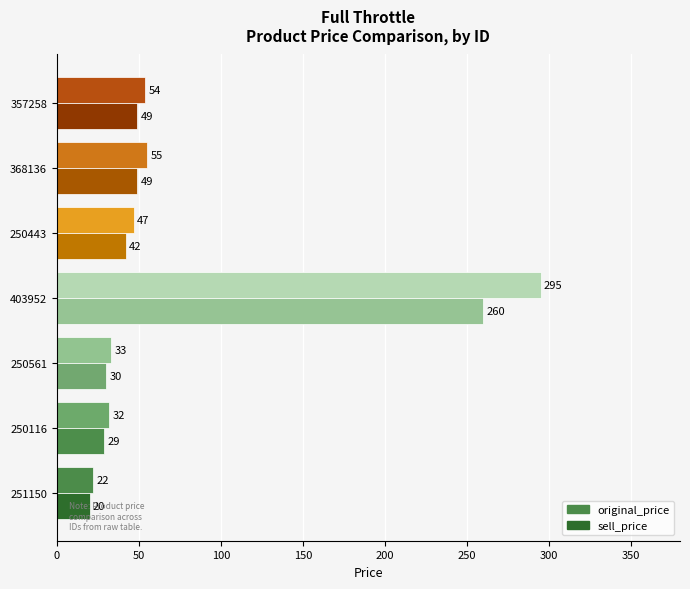

What is the spread (max minus min) of values at 250443?

5